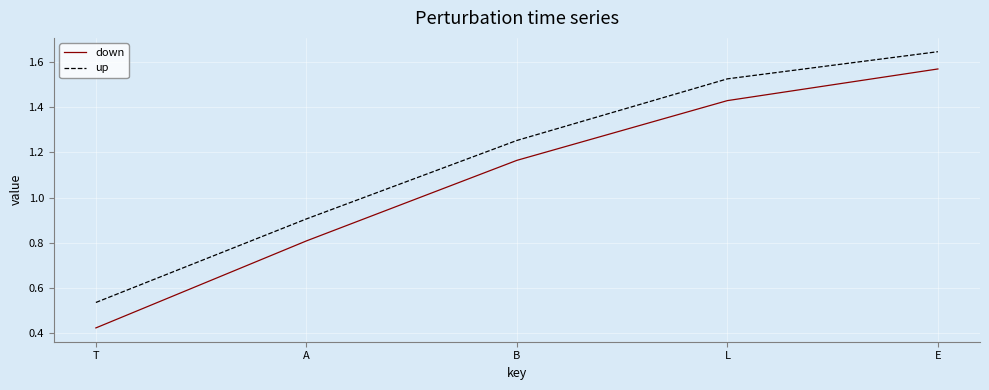

True or false: up has more than 2 points higher than both neighbors.

False